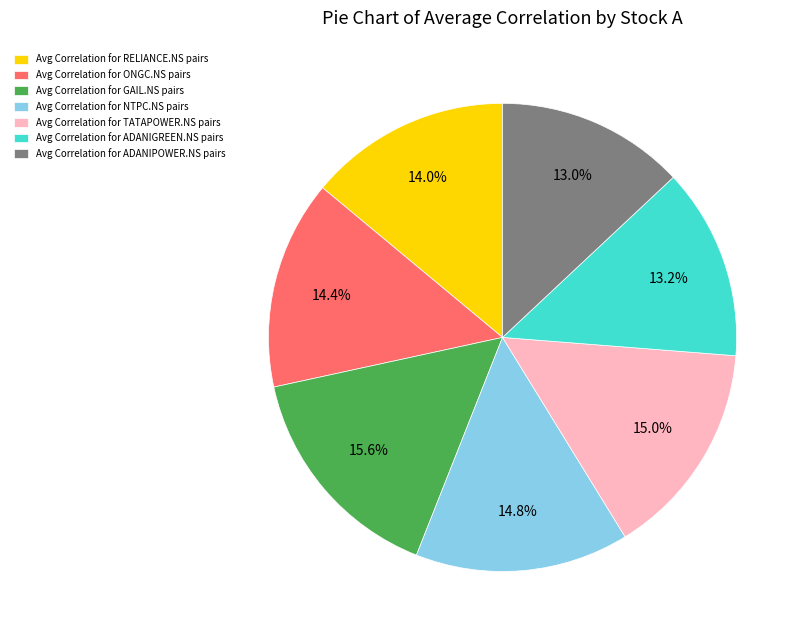

Between Avg Correlation for TATAPOWER.NS pairs and Avg Correlation for ONGC.NS pairs, which is larger?

Avg Correlation for TATAPOWER.NS pairs